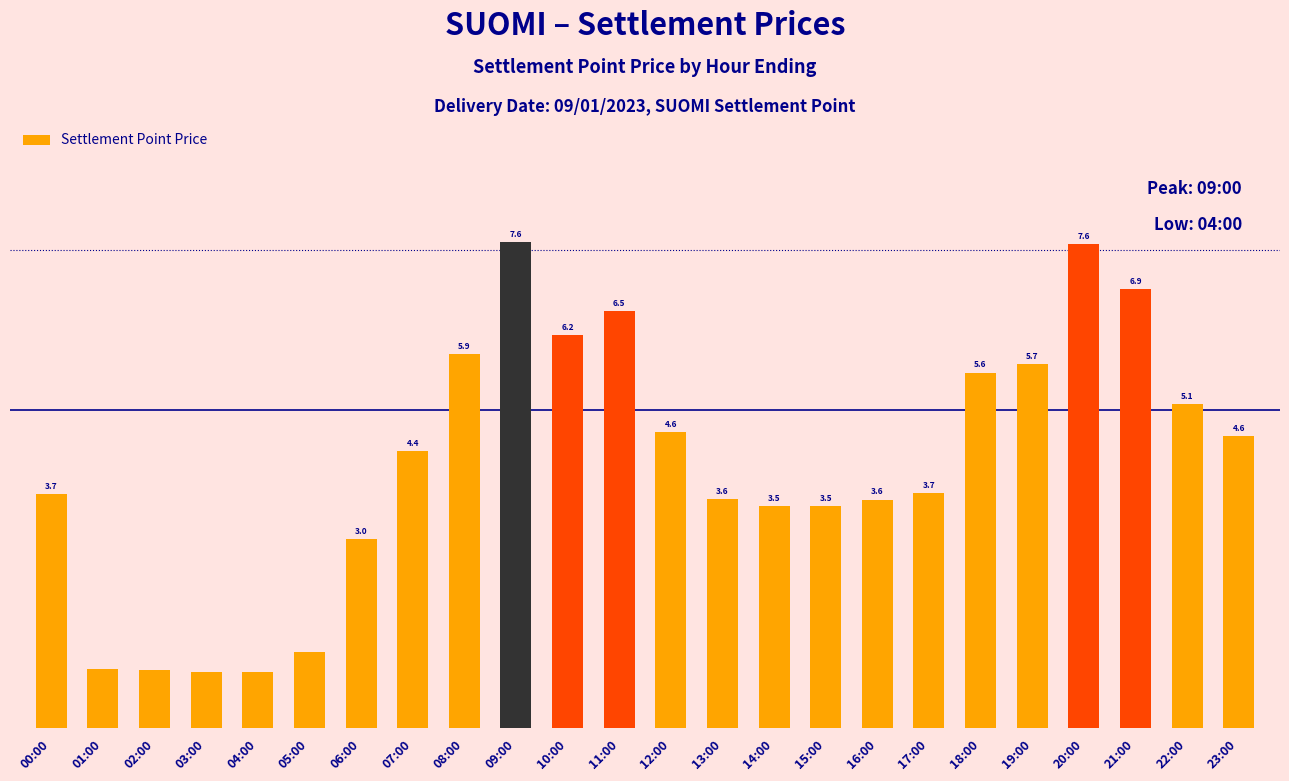

Between 21:00 and 20:00, which is larger?

20:00